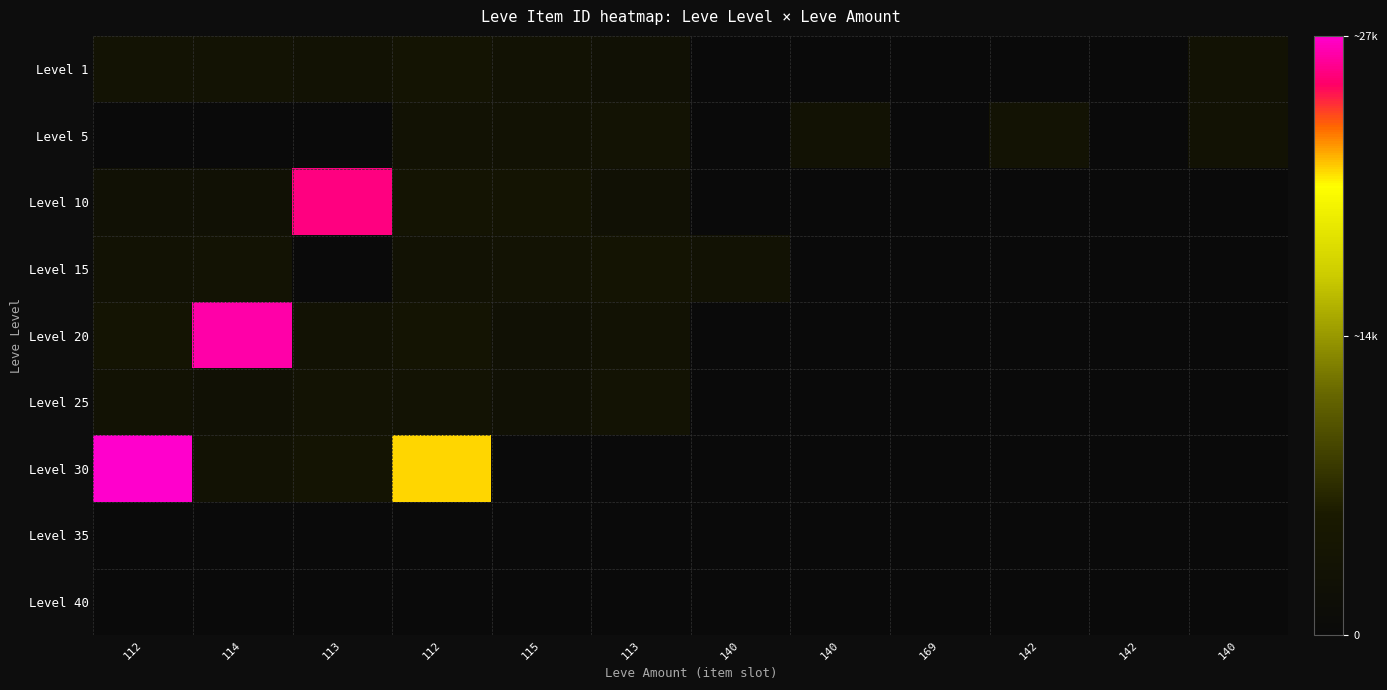

Which has a higher value, 140 or 140?

140